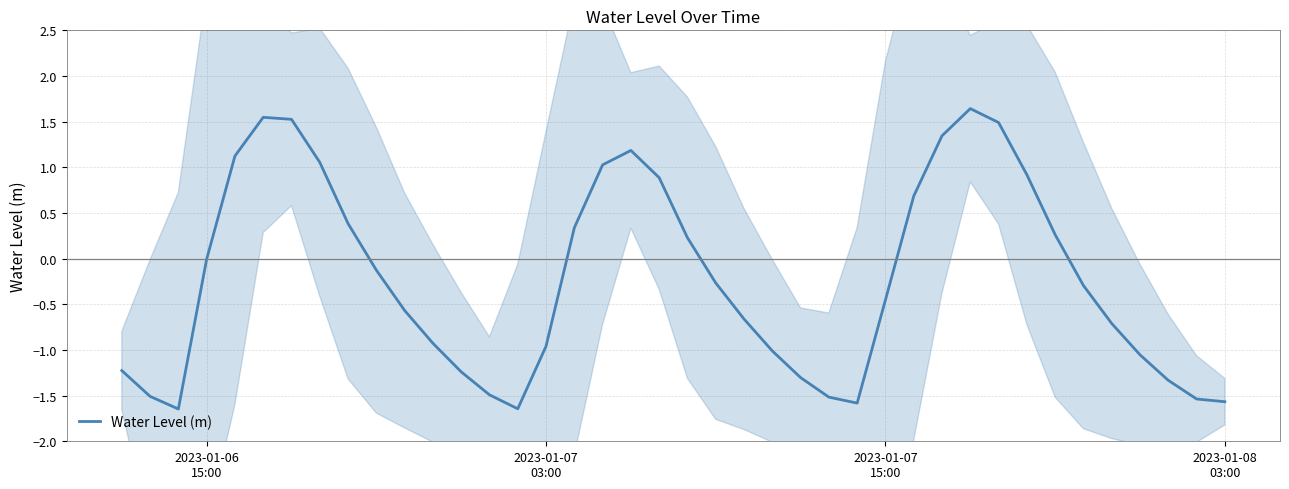

How many points are higher than both their immediate neighbors (excluding endpoints)?

3